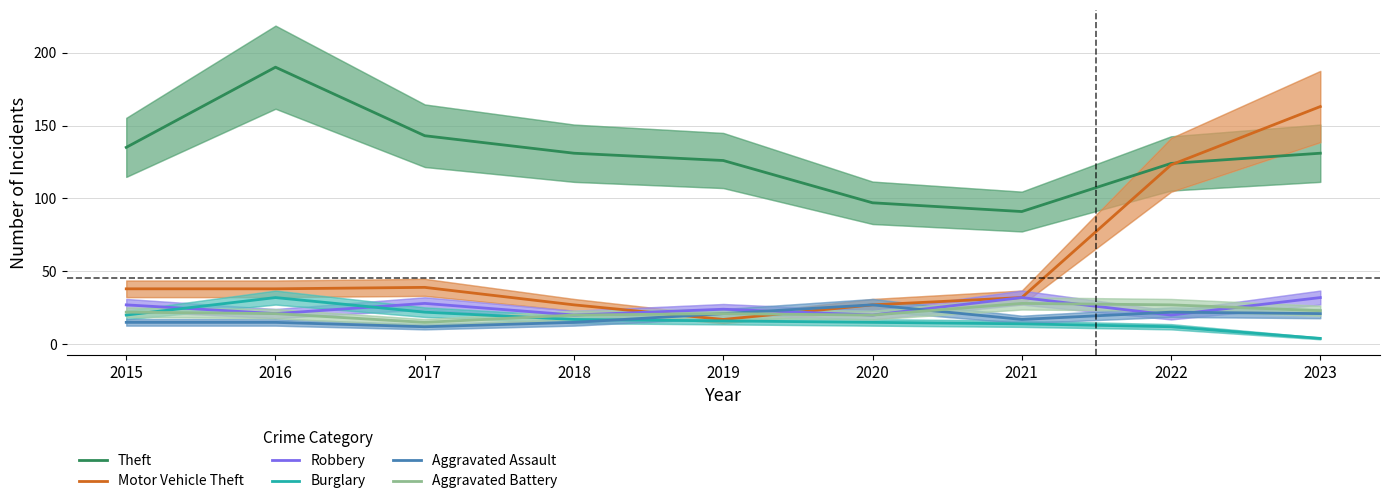

True or false: Robbery has a value of 24 at 2019.

True